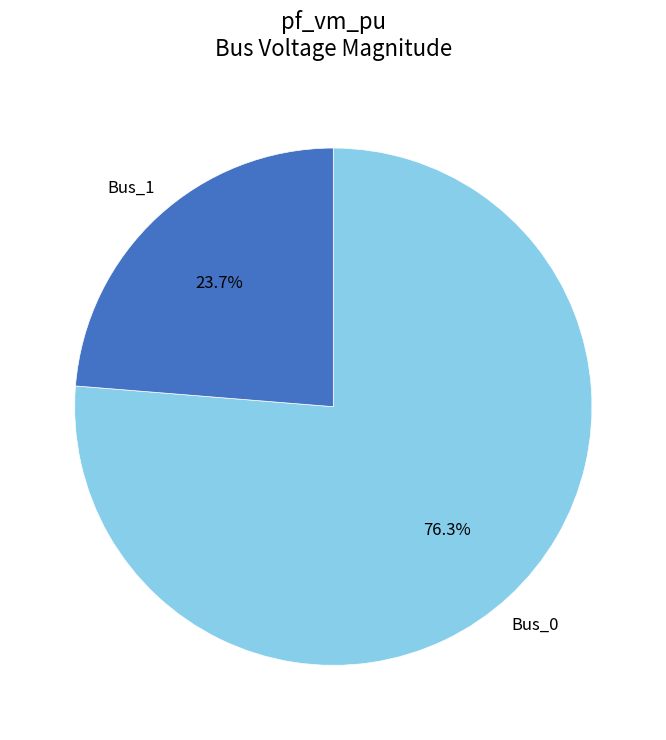

Is there a majority slice in this chart?

Yes